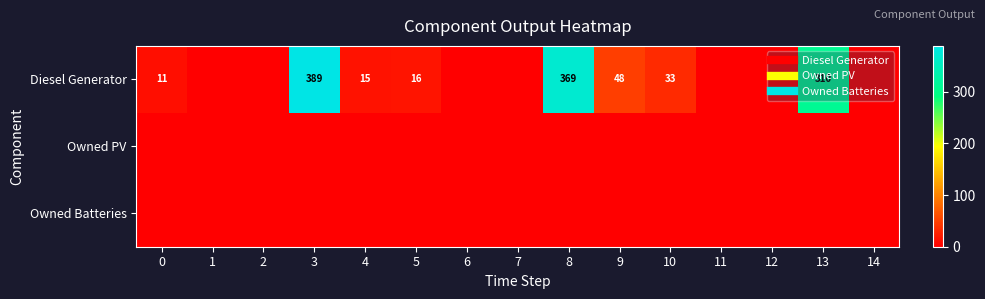

Between 5 and 12, which series saw the biggest shift?

Diesel Generator